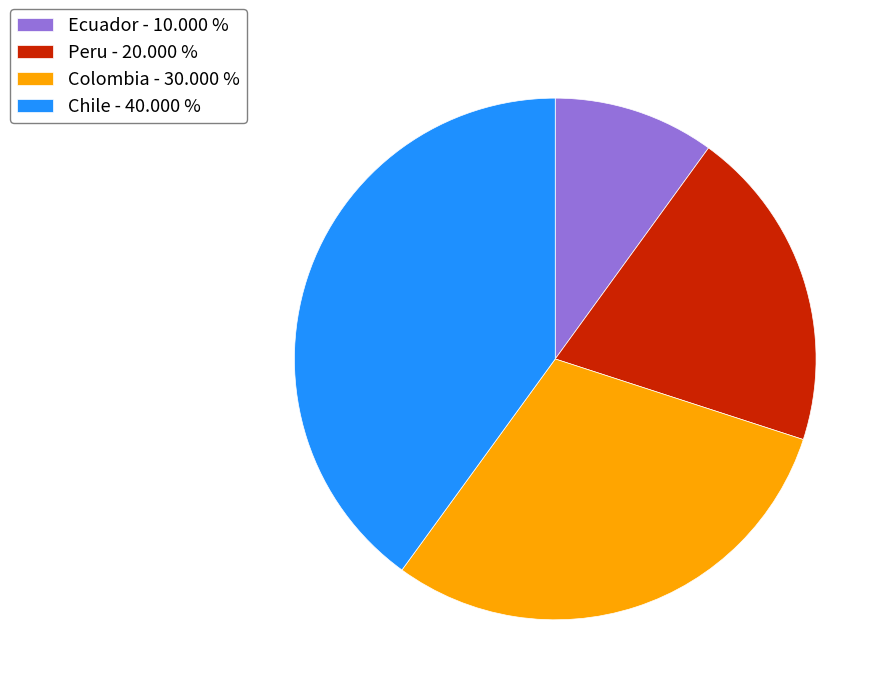

Combined, do Chile - 40.000 % and Colombia - 30.000 % account for over 50%?

Yes